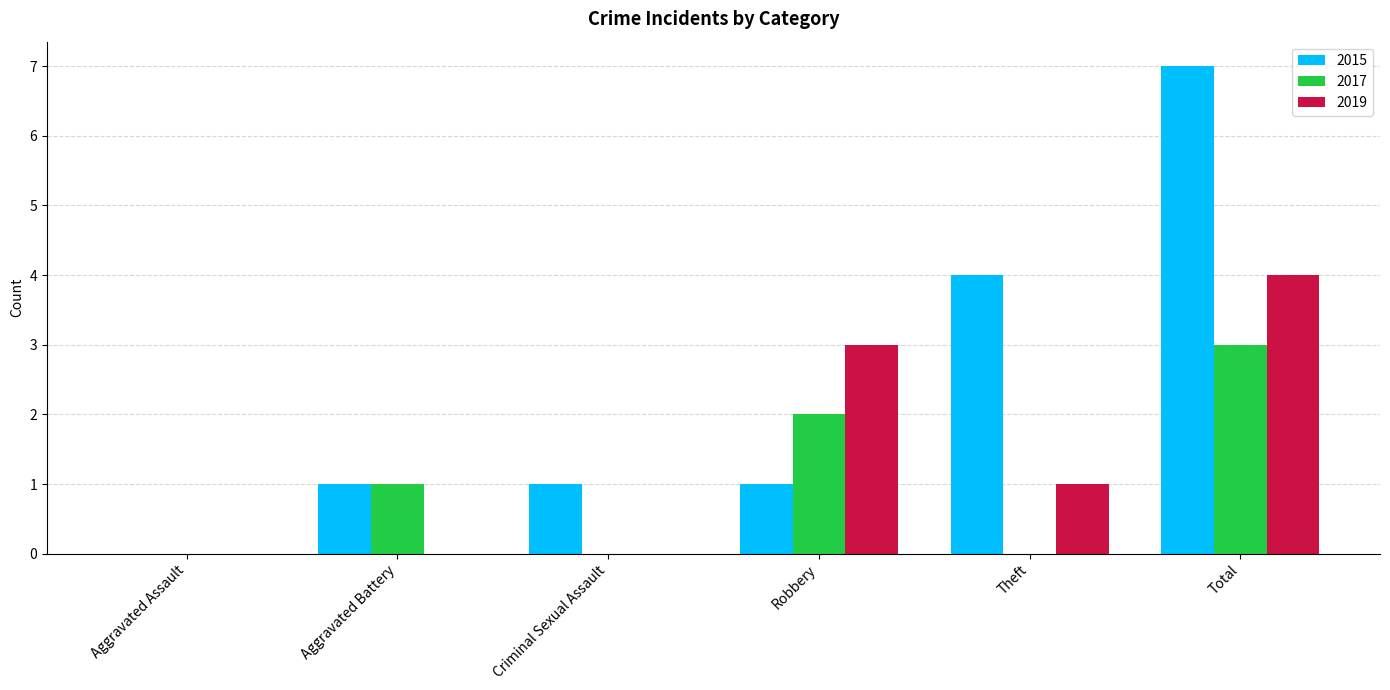

At which category is the sum across all series the highest?

Total